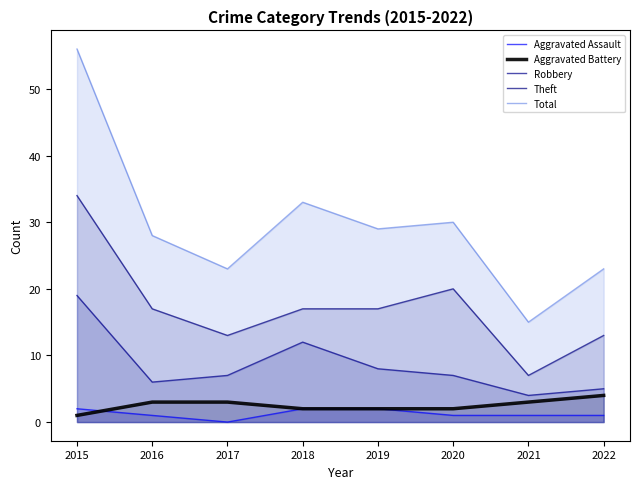

Does the chart have visible grid lines?

No